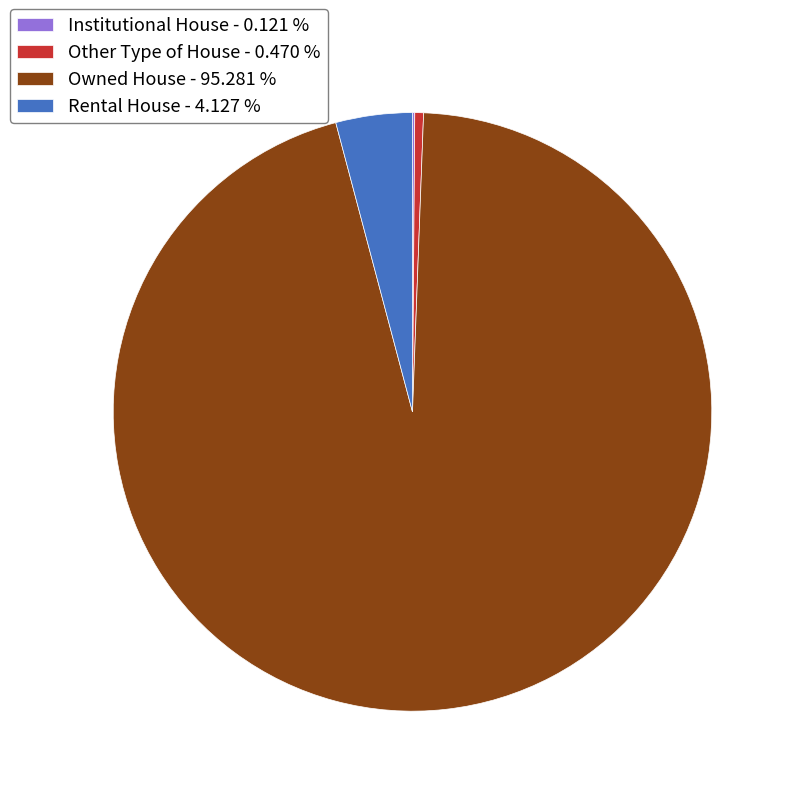

Combined, do Rental House - 4.127 % and Other Type of House - 0.470 % account for over 50%?

No